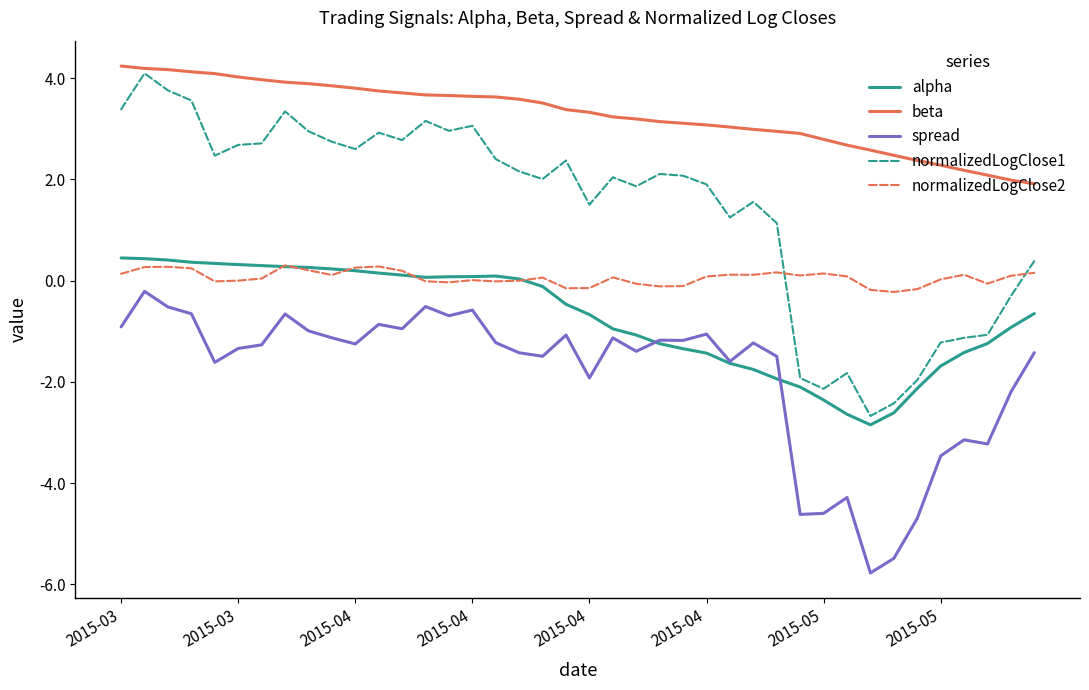

After their last crossing, which series has the higher values: normalizedLogClose2 or alpha?

normalizedLogClose2